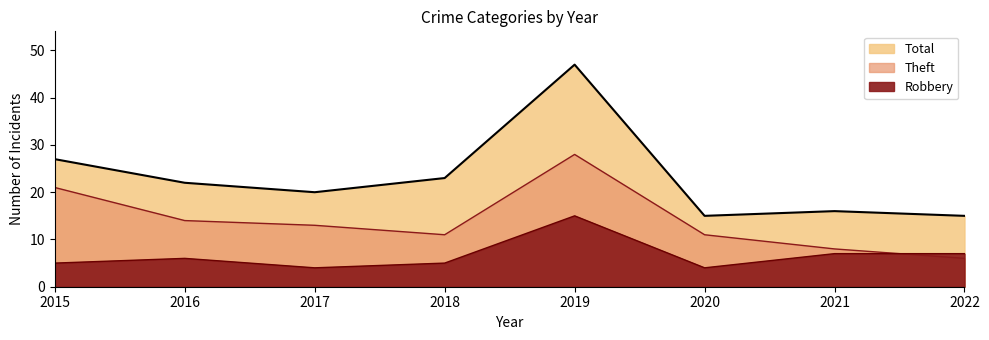

What are all the series names shown in the legend?

Robbery, Theft, Total